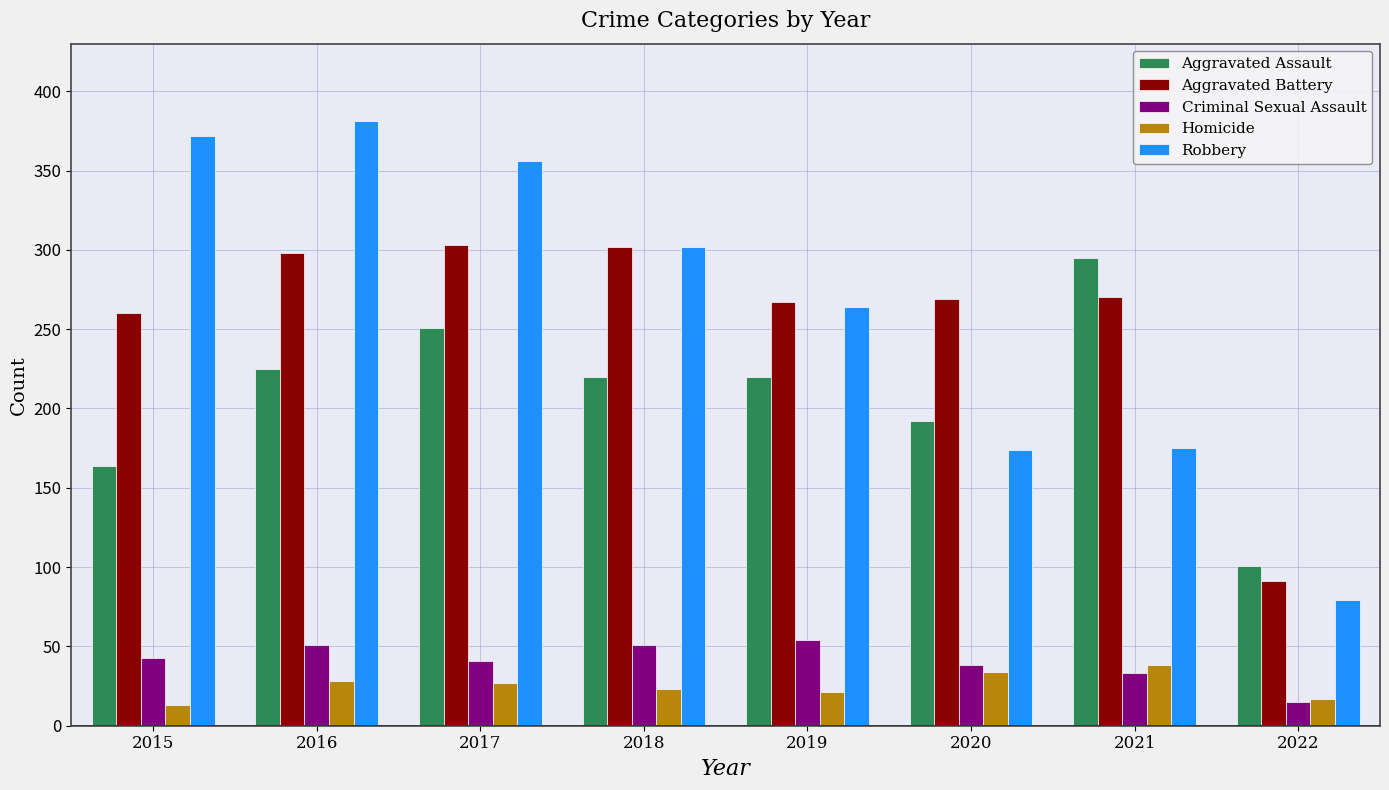

Does the chart contain stacked bars?

No